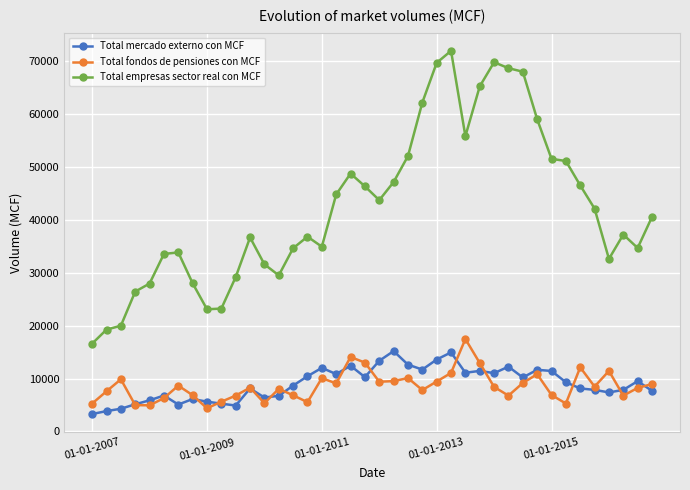

Does the chart have visible grid lines?

Yes